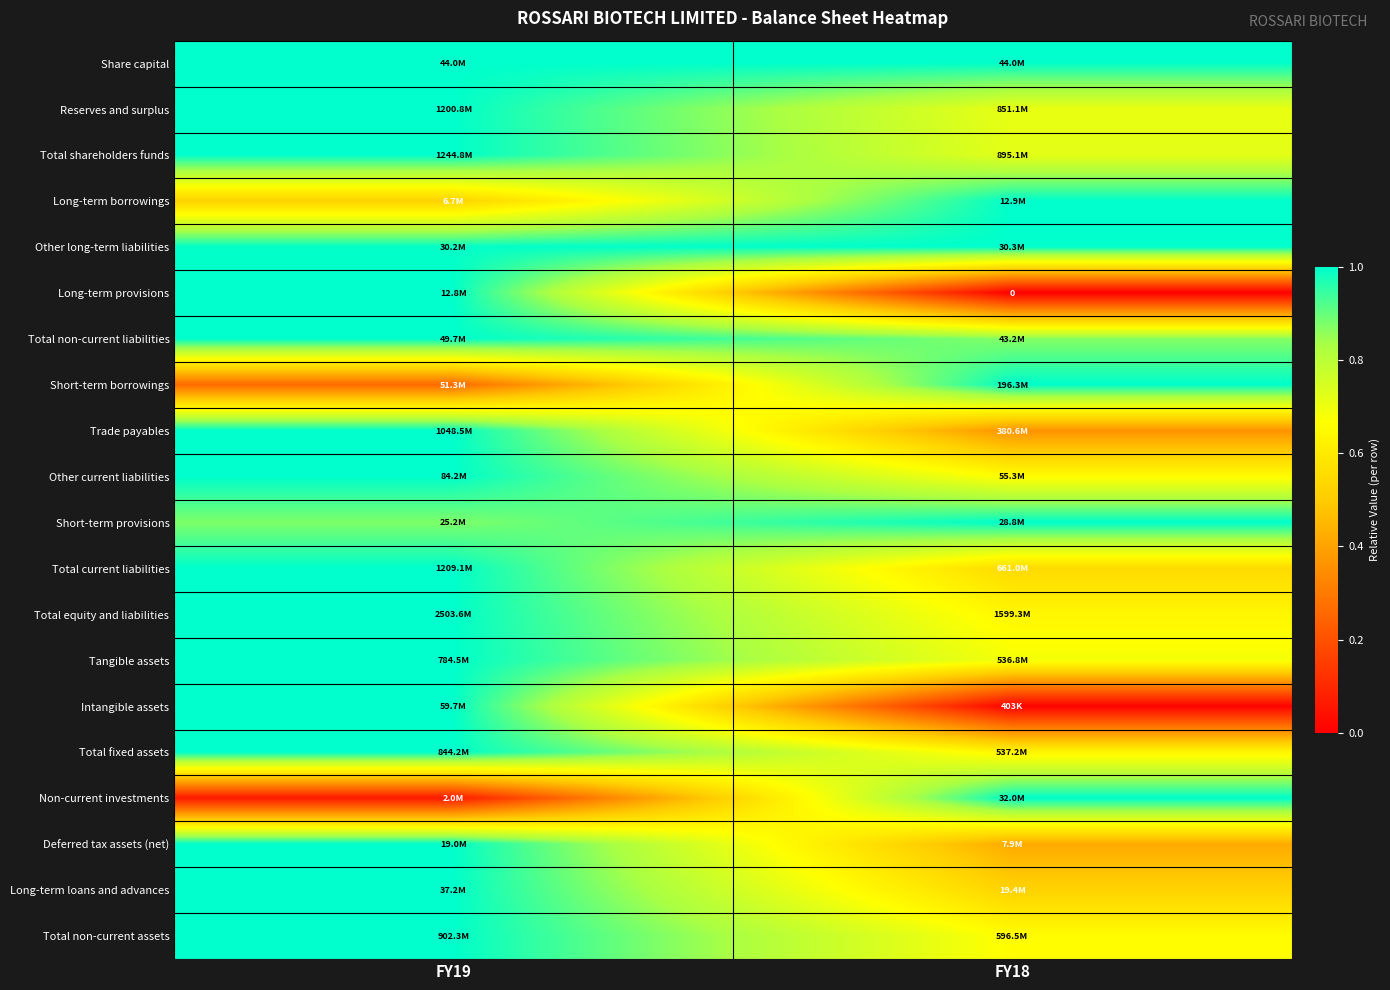

Where is Reserves and surplus nearest to the value 0?

FY18